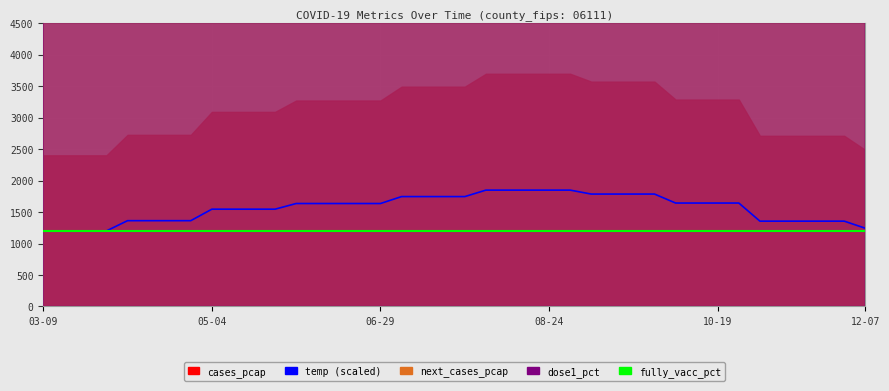

The value of temp at 20 is 2454.3. True or false?

False